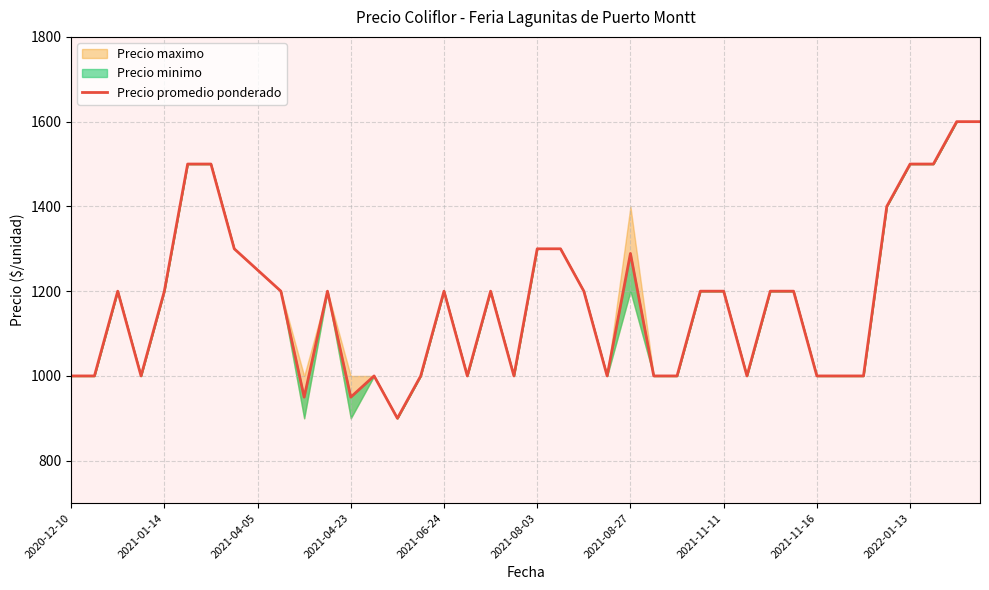

Does the chart display data point markers on the line(s)?

No